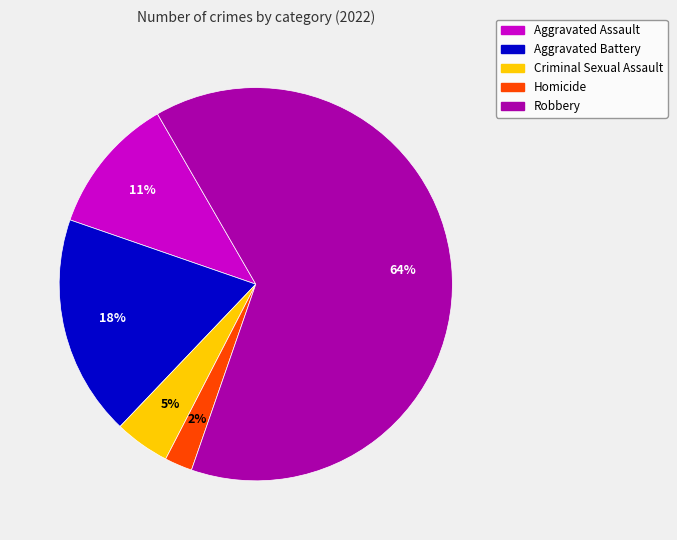

How many slices are in this pie chart?

5